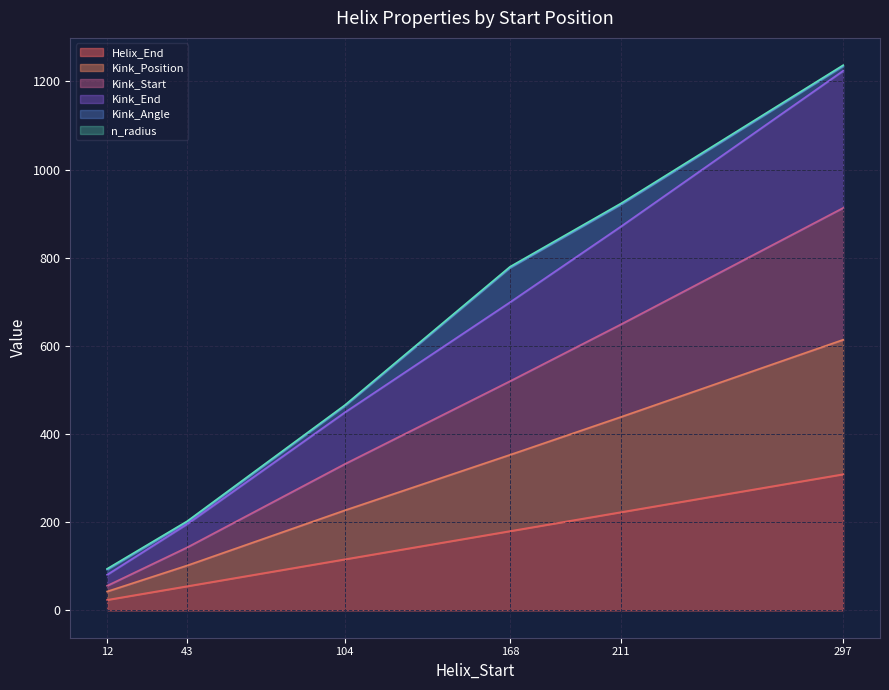

Does the chart display data point markers on the line(s)?

No